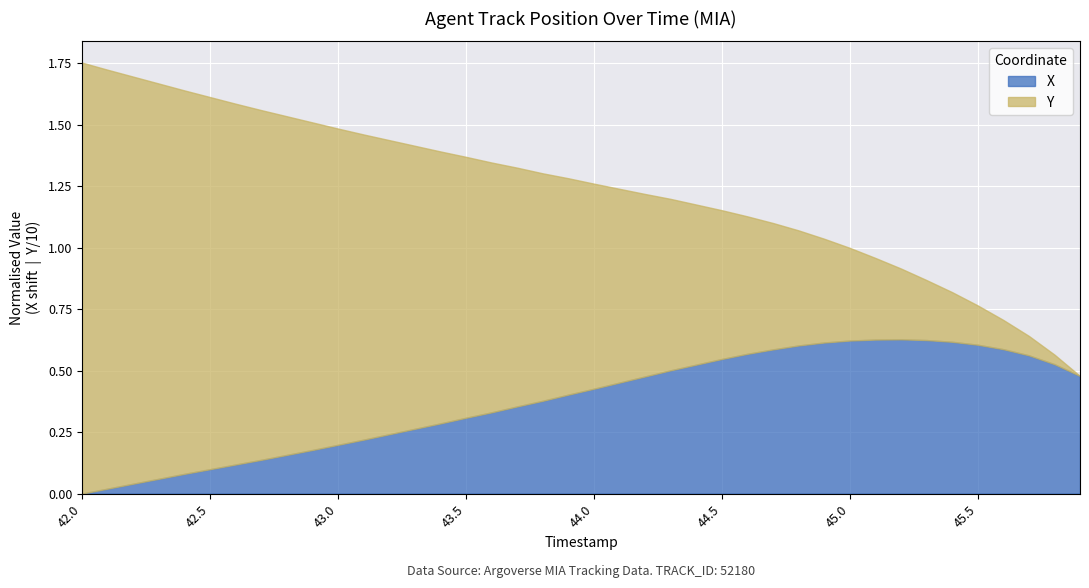

What is the label of the 24th point from the right?

43.6